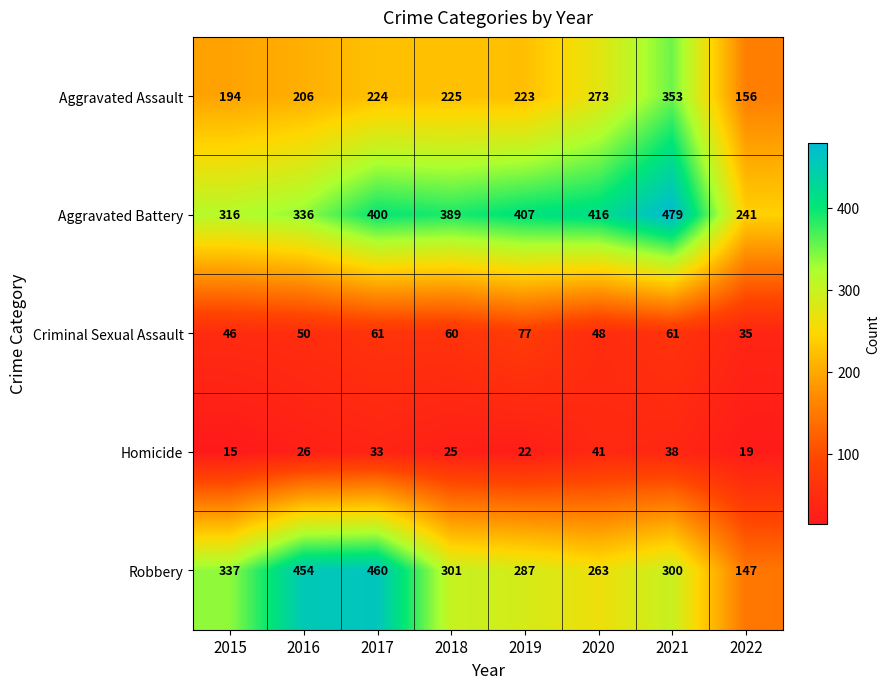

Which series changed the most between 2016 and 2022?

Robbery